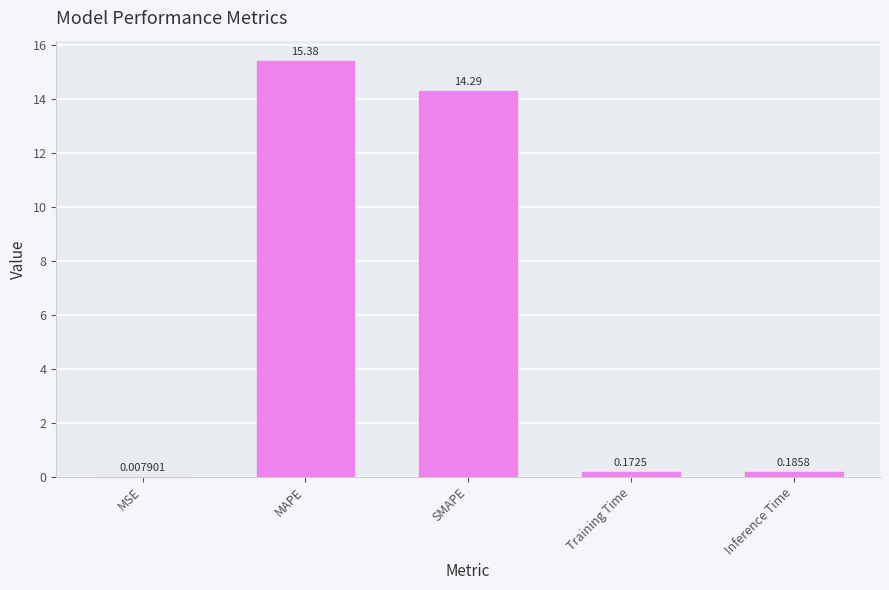

What is the average value?

6.0